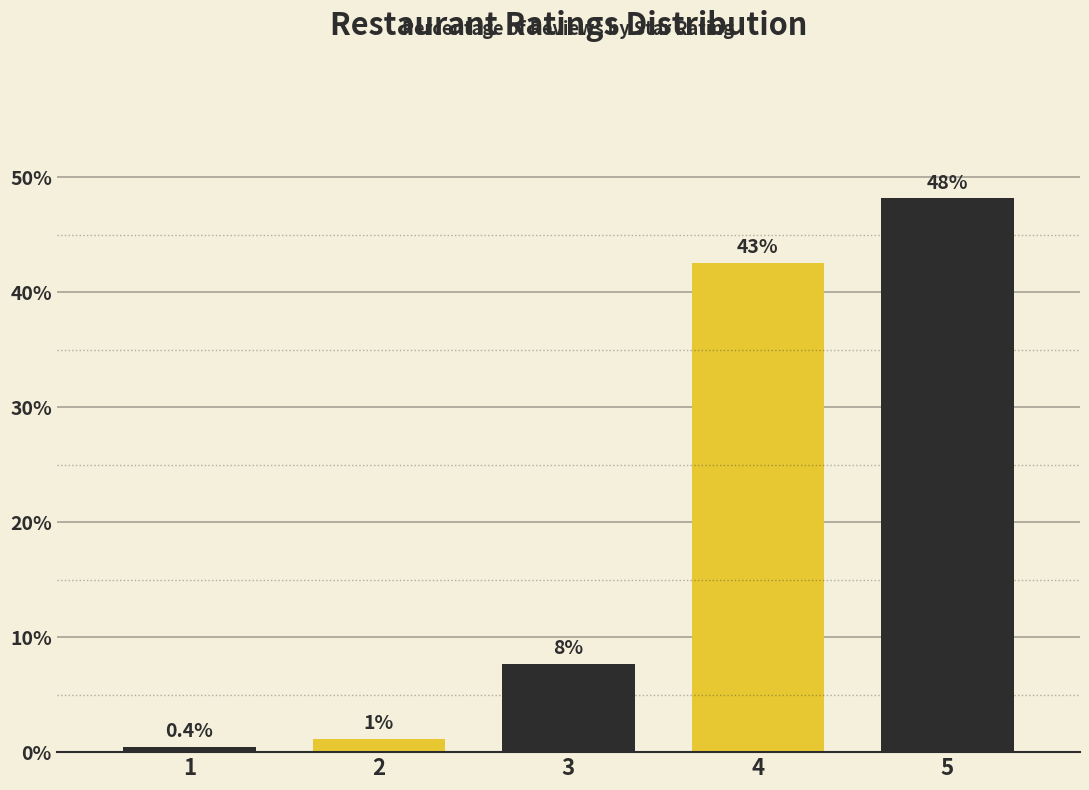

How many bars are there in total?

5